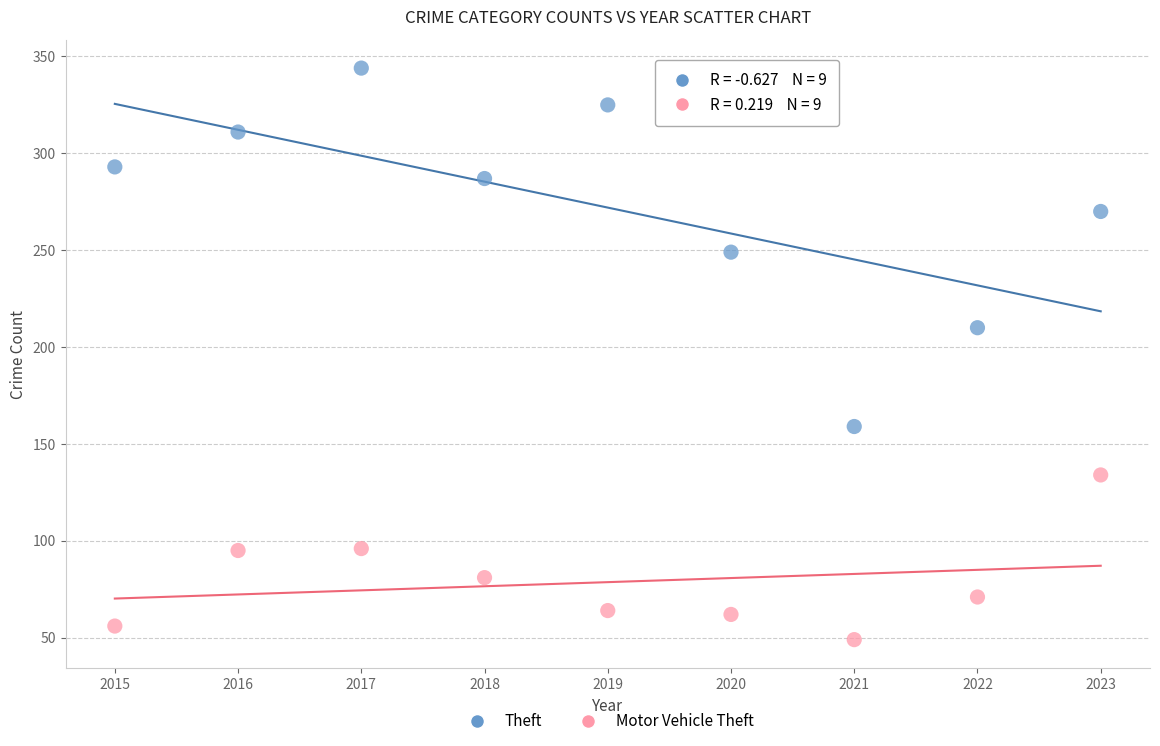

Which series contains the highest Y value?

Theft